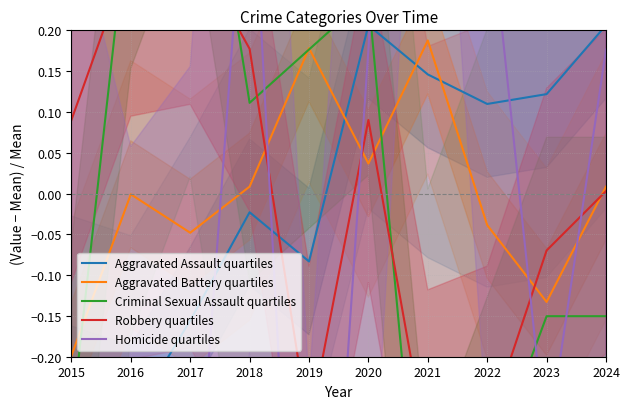

What are all the series names shown in the legend?

Aggravated Assault quartiles, Aggravated Battery quartiles, Criminal Sexual Assault quartiles, Robbery quartiles, Homicide quartiles